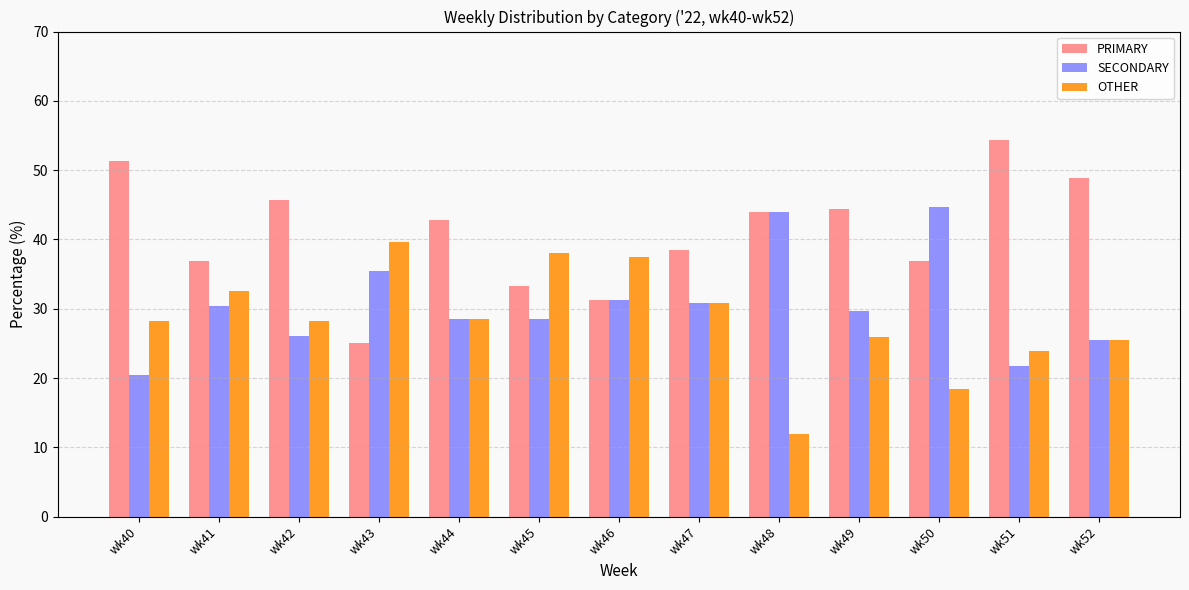

What is the difference between the highest and lowest values at wk44?

14.3